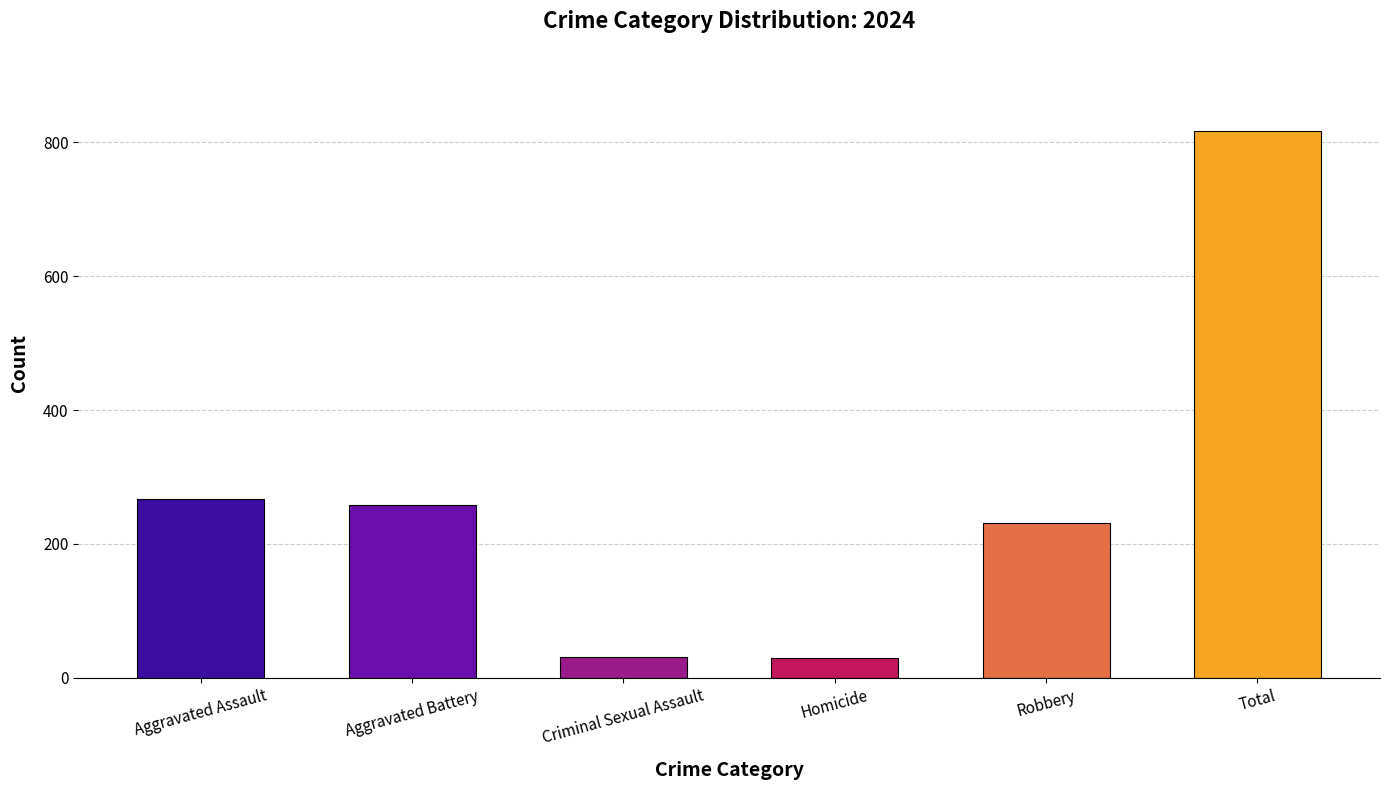

Between Aggravated Battery and Total, which is larger?

Total